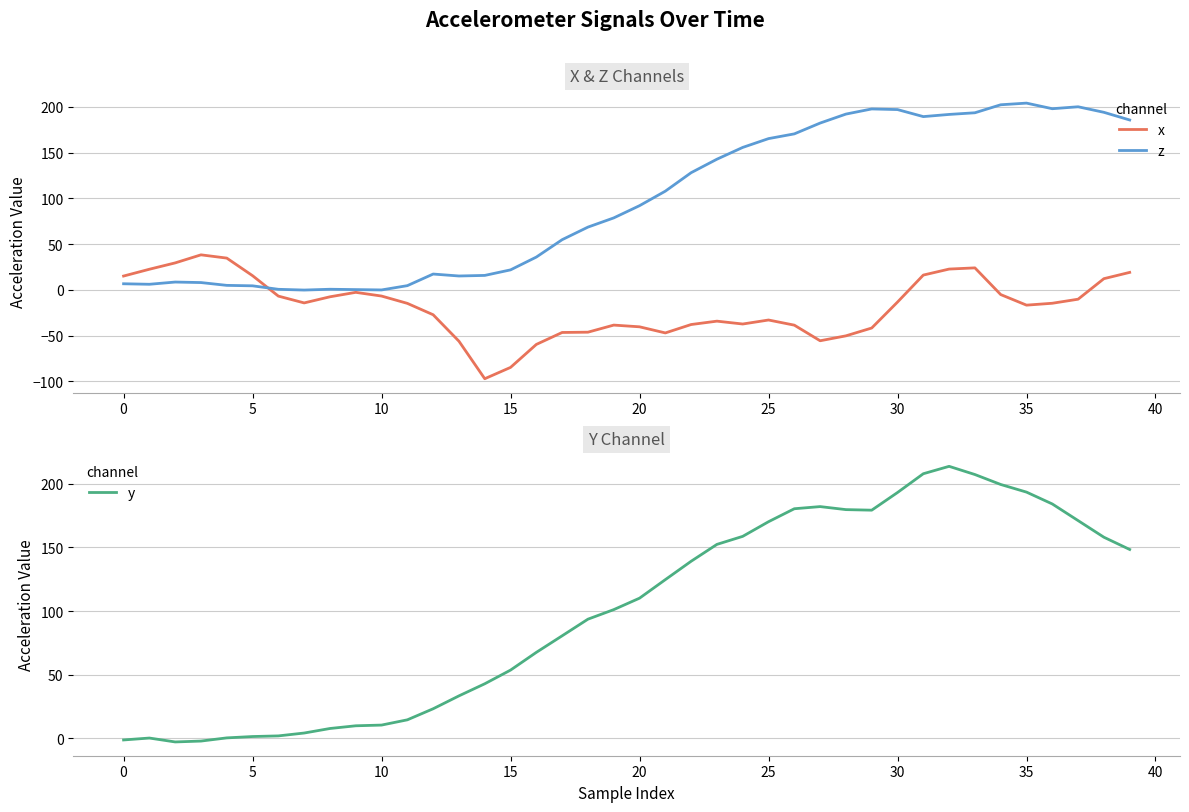

The x series shows -14.8 at 24. True or false?

False